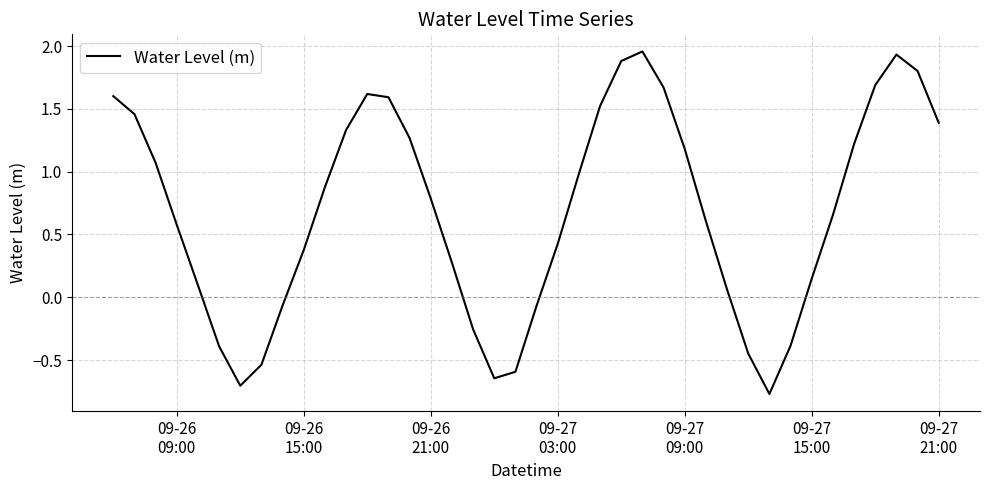

What is the minimum value shown in the chart?

-0.8